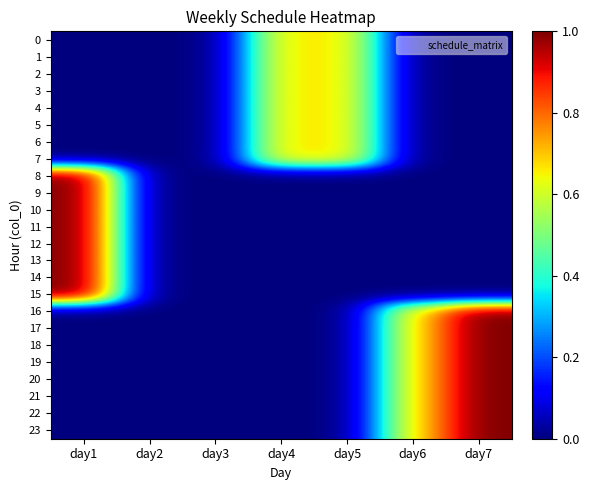

Reading left to right, what are all the values shown in this chart?

0: day1=0.0	day2=0.0	day3=0.0	day4=0.7	day5=0.7	day6=0.0	day7=0.0
1: day1=0.0	day2=0.0	day3=0.0	day4=0.7	day5=0.7	day6=0.0	day7=0.0
2: day1=0.0	day2=0.0	day3=0.0	day4=0.7	day5=0.7	day6=0.0	day7=0.0
3: day1=0.0	day2=0.0	day3=0.0	day4=0.7	day5=0.7	day6=0.0	day7=0.0
4: day1=0.0	day2=0.0	day3=0.0	day4=0.7	day5=0.7	day6=0.0	day7=0.0
5: day1=0.0	day2=0.0	day3=0.0	day4=0.7	day5=0.7	day6=0.0	day7=0.0
6: day1=0.0	day2=0.0	day3=0.0	day4=0.7	day5=0.7	day6=0.0	day7=0.0
7: day1=0.0	day2=0.0	day3=0.0	day4=0.7	day5=0.7	day6=0.0	day7=0.0
8: day1=1.0	day2=0.0	day3=0.0	day4=0.0	day5=0.0	day6=0.0	day7=0.0
9: day1=1.0	day2=0.0	day3=0.0	day4=0.0	day5=0.0	day6=0.0	day7=0.0
10: day1=1.0	day2=0.0	day3=0.0	day4=0.0	day5=0.0	day6=0.0	day7=0.0
11: day1=1.0	day2=0.0	day3=0.0	day4=0.0	day5=0.0	day6=0.0	day7=0.0
12: day1=1.0	day2=0.0	day3=0.0	day4=0.0	day5=0.0	day6=0.0	day7=0.0
13: day1=1.0	day2=0.0	day3=0.0	day4=0.0	day5=0.0	day6=0.0	day7=0.0
14: day1=1.0	day2=0.0	day3=0.0	day4=0.0	day5=0.0	day6=0.0	day7=0.0
15: day1=1.0	day2=0.0	day3=0.0	day4=0.0	day5=0.0	day6=0.0	day7=0.0
16: day1=0.0	day2=0.0	day3=0.0	day4=0.0	day5=0.0	day6=0.7	day7=1.0
17: day1=0.0	day2=0.0	day3=0.0	day4=0.0	day5=0.0	day6=0.7	day7=1.0
18: day1=0.0	day2=0.0	day3=0.0	day4=0.0	day5=0.0	day6=0.7	day7=1.0
19: day1=0.0	day2=0.0	day3=0.0	day4=0.0	day5=0.0	day6=0.7	day7=1.0
20: day1=0.0	day2=0.0	day3=0.0	day4=0.0	day5=0.0	day6=0.7	day7=1.0
21: day1=0.0	day2=0.0	day3=0.0	day4=0.0	day5=0.0	day6=0.7	day7=1.0
22: day1=0.0	day2=0.0	day3=0.0	day4=0.0	day5=0.0	day6=0.7	day7=1.0
23: day1=0.0	day2=0.0	day3=0.0	day4=0.0	day5=0.0	day6=0.7	day7=1.0